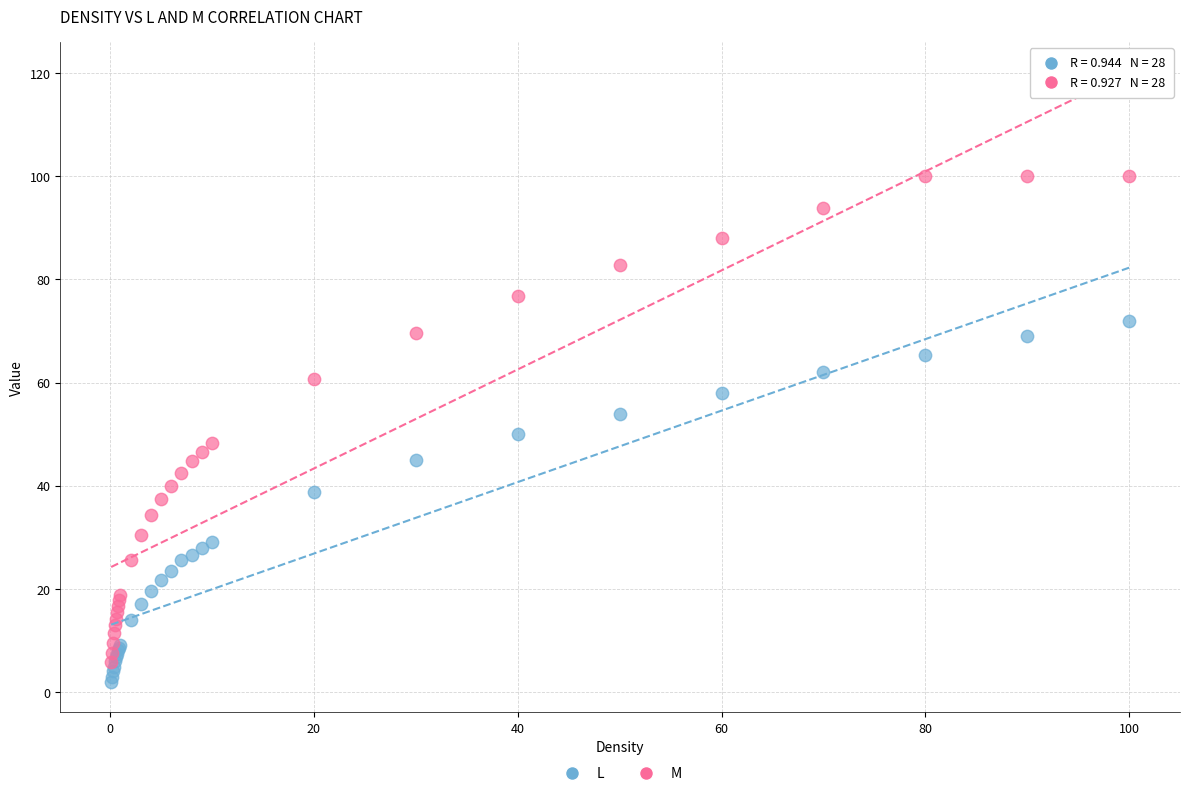

Which series has the widest spread of Y values?

M